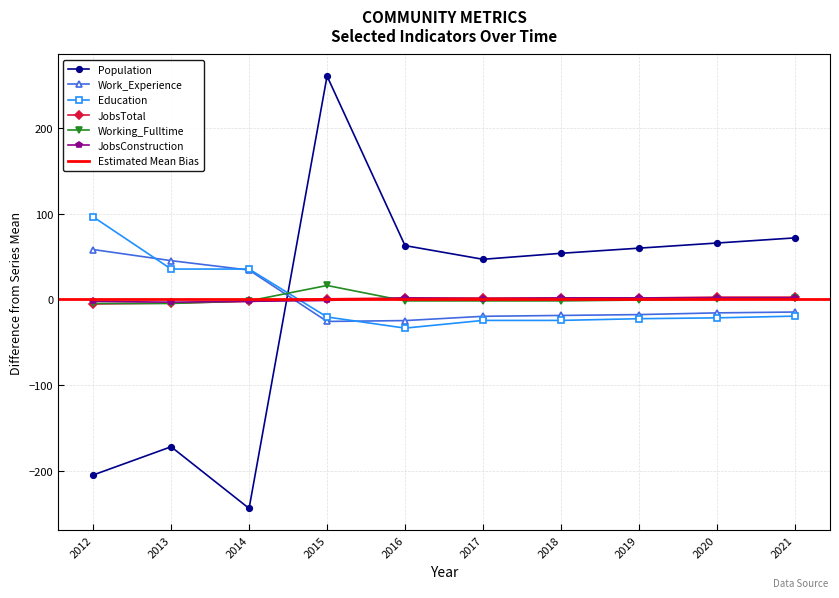

Between 2013 and 2017, which series saw the biggest shift?

Population